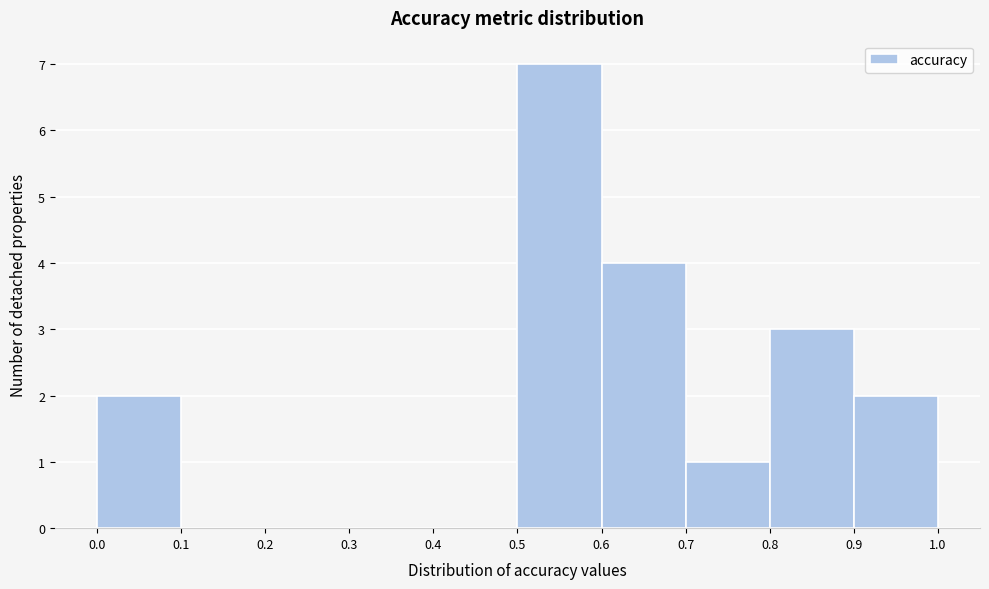

Over which range of the x-axis is the bar tallest?

0.5 to 0.6